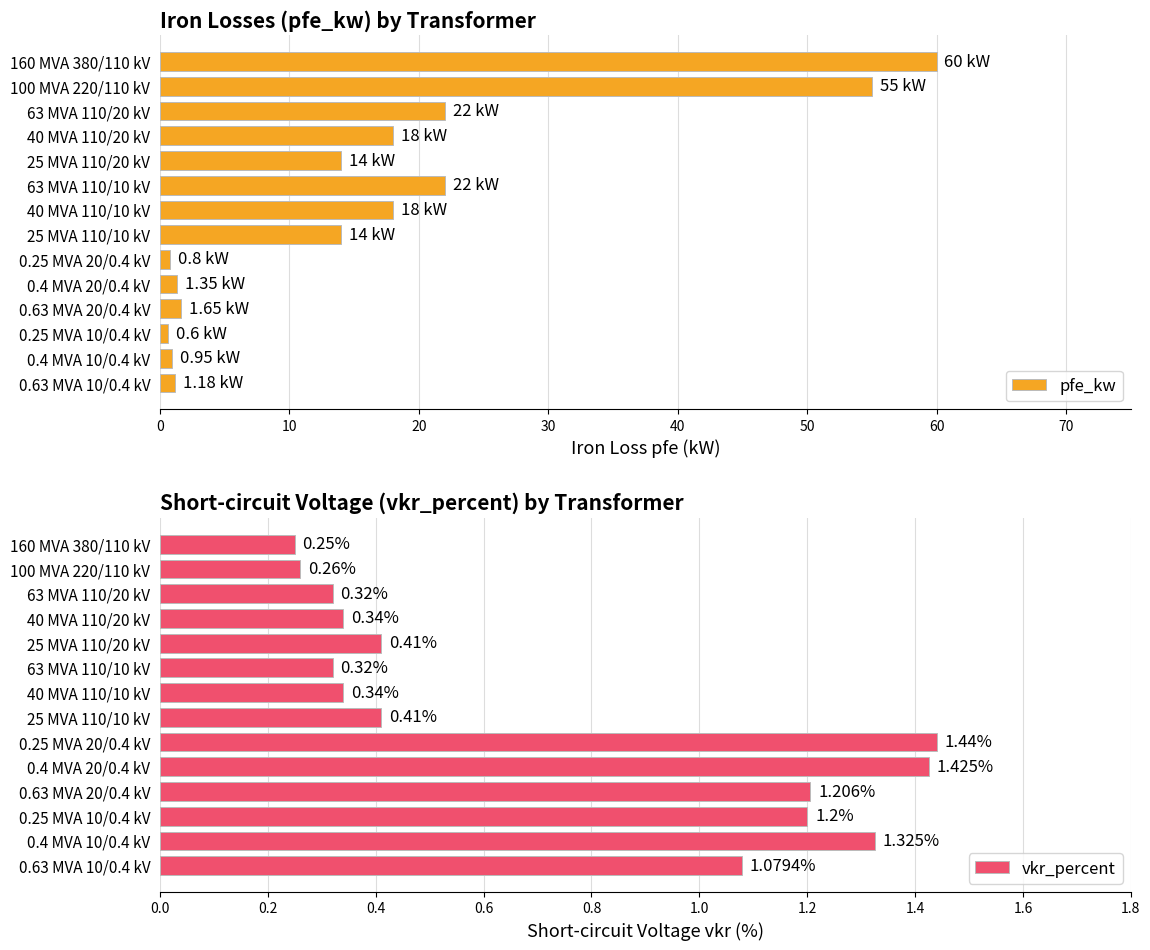

What is the sum of the pfe_kw values at 40 MVA 110/10 kV and 63 MVA 110/20 kV?

40.0